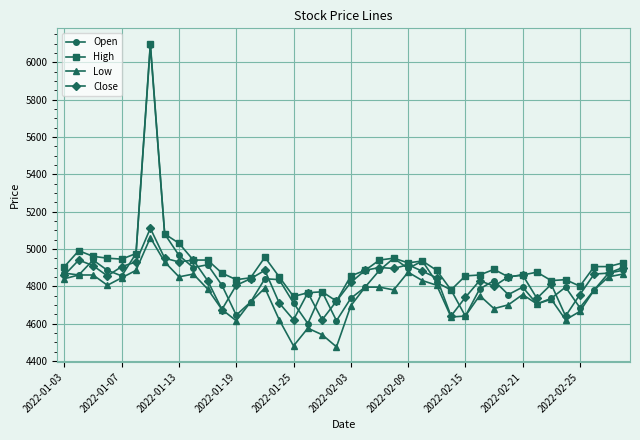

What is the greatest value displayed?

6100